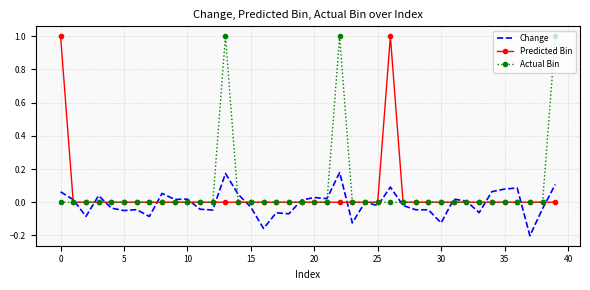

What is the highest value of the Actual Bin series?

1.0